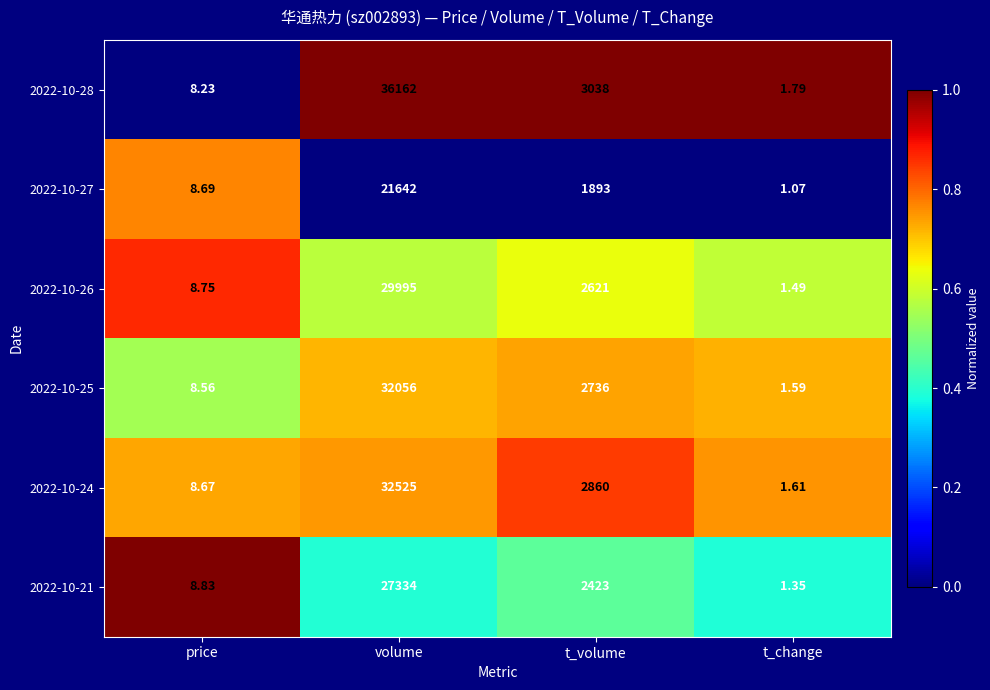

Rank the categories by 2022-10-24 value from lowest to highest.

t_change, price, t_volume, volume